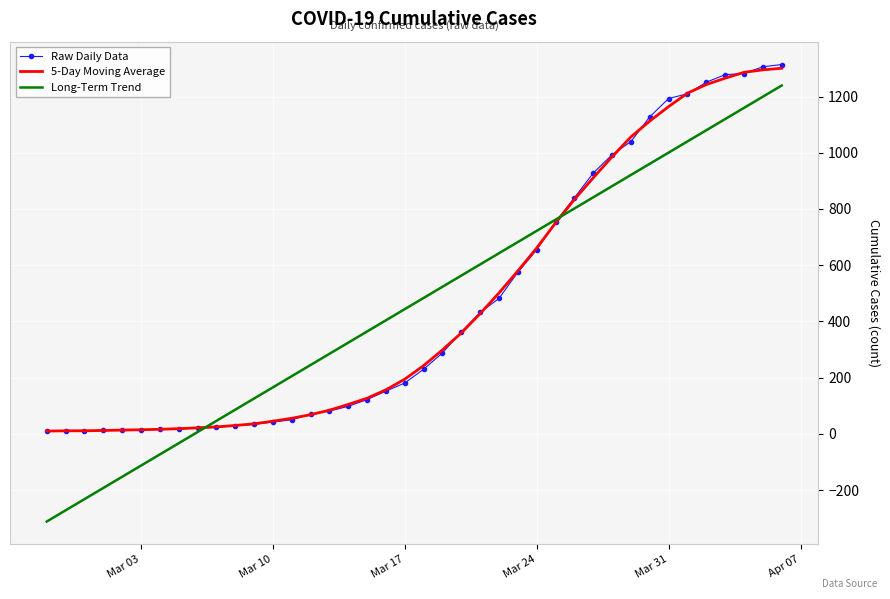

What is the highest value of the Raw Daily Data series?

1314.0